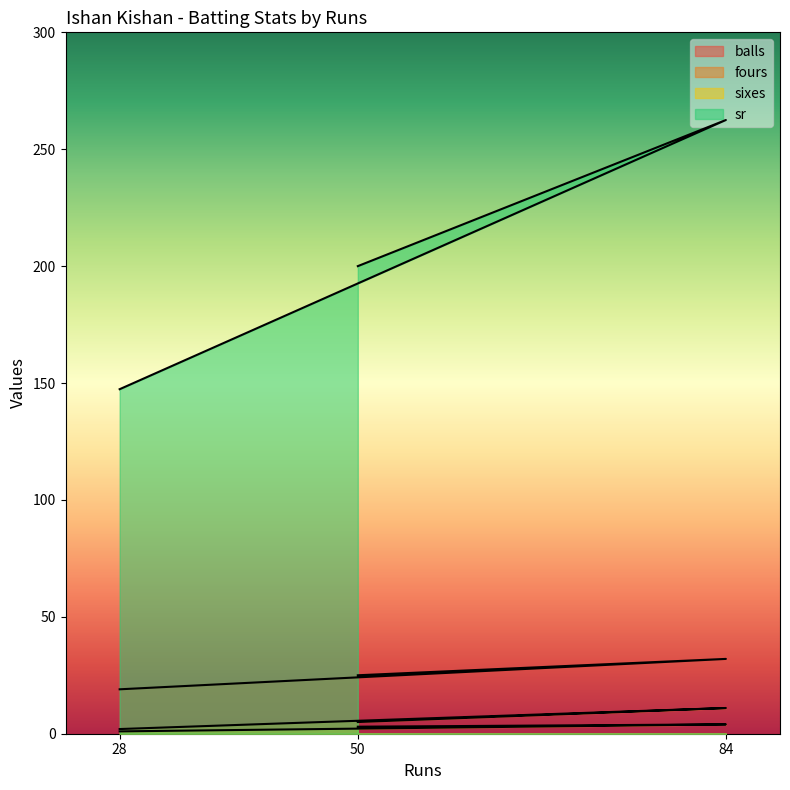

What is the total value across all series at 28?

169.4